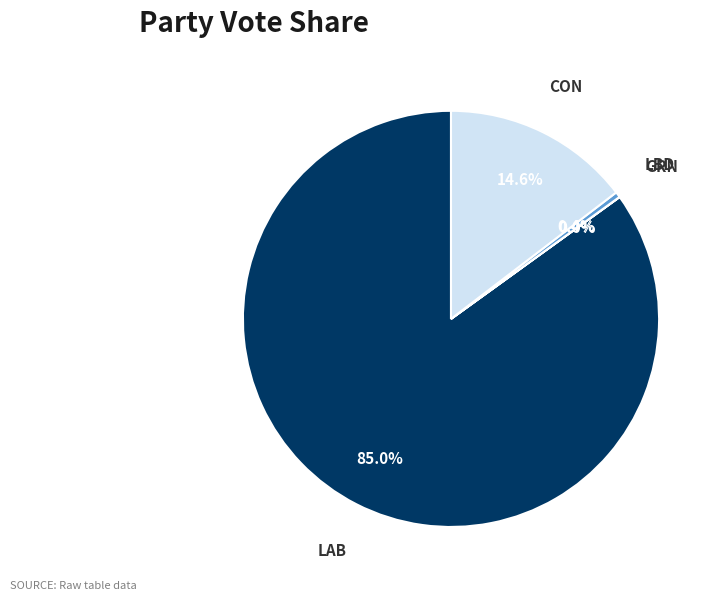

Combined, what portion of the pie is CON and LBD?

15.0%